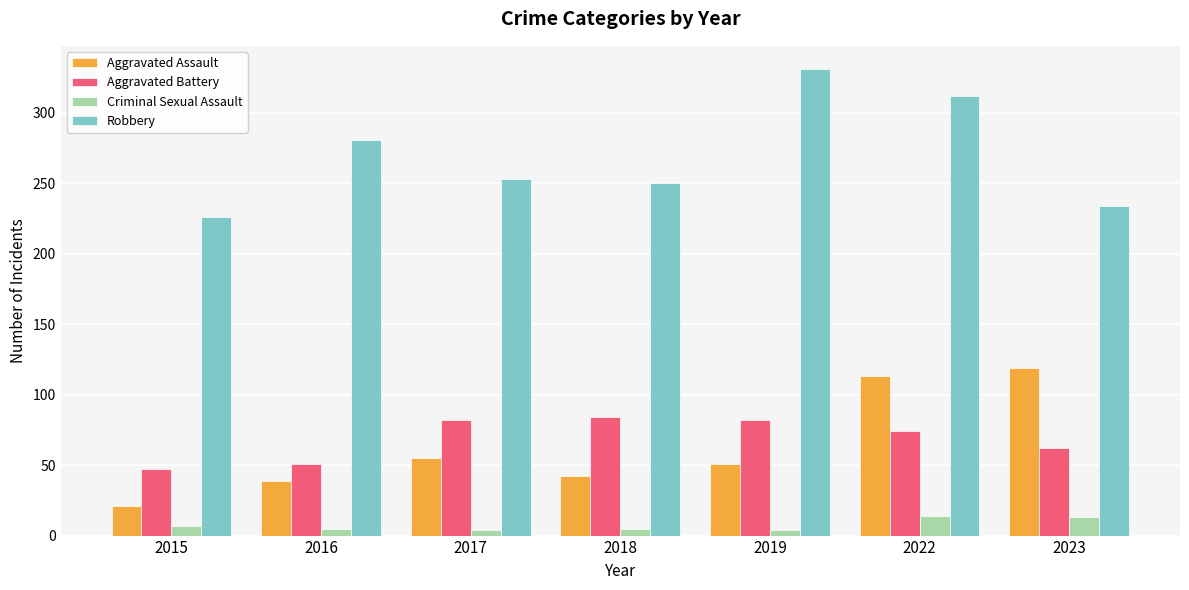

Does the chart contain stacked bars?

No